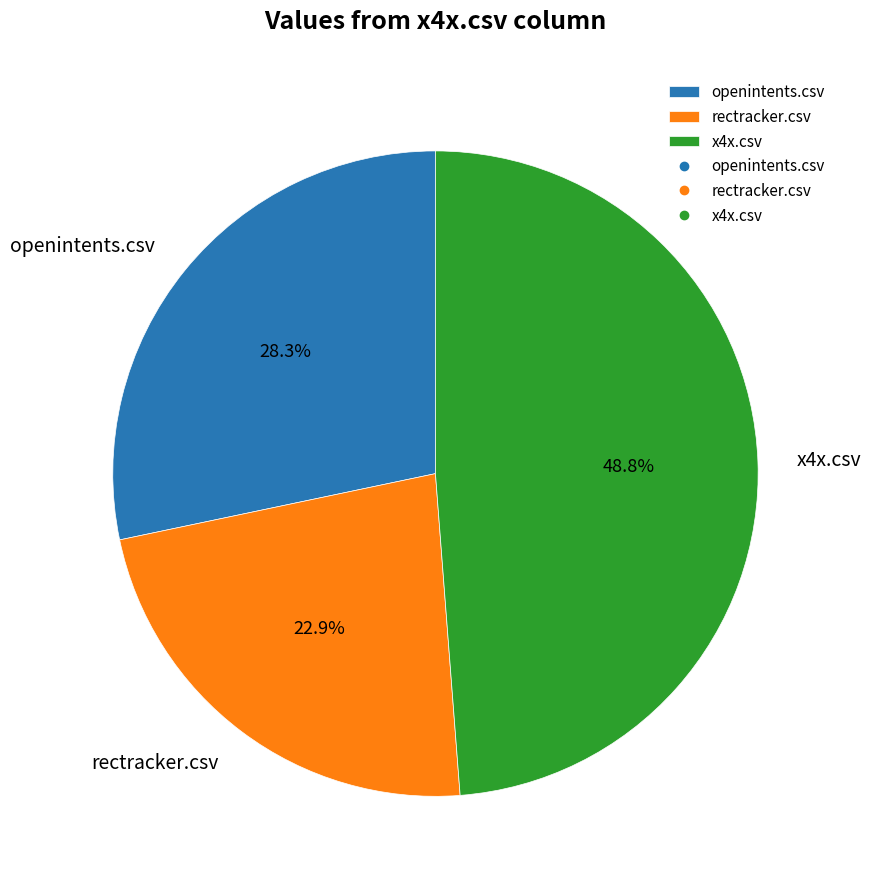

What is the total percentage of openintents.csv and x4x.csv?

77.1%